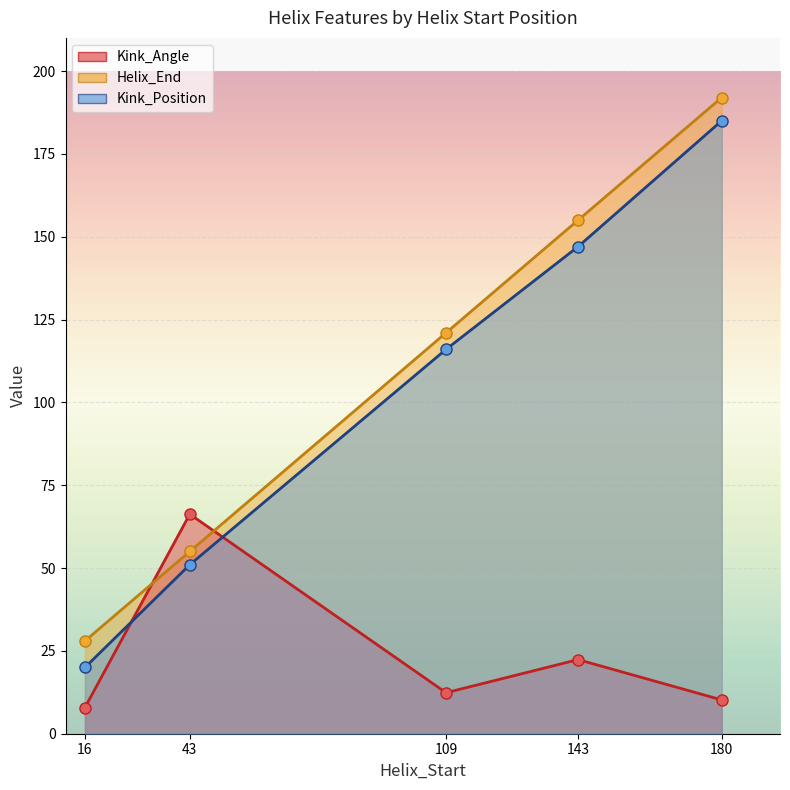

Does the chart display data point markers on the line(s)?

Yes